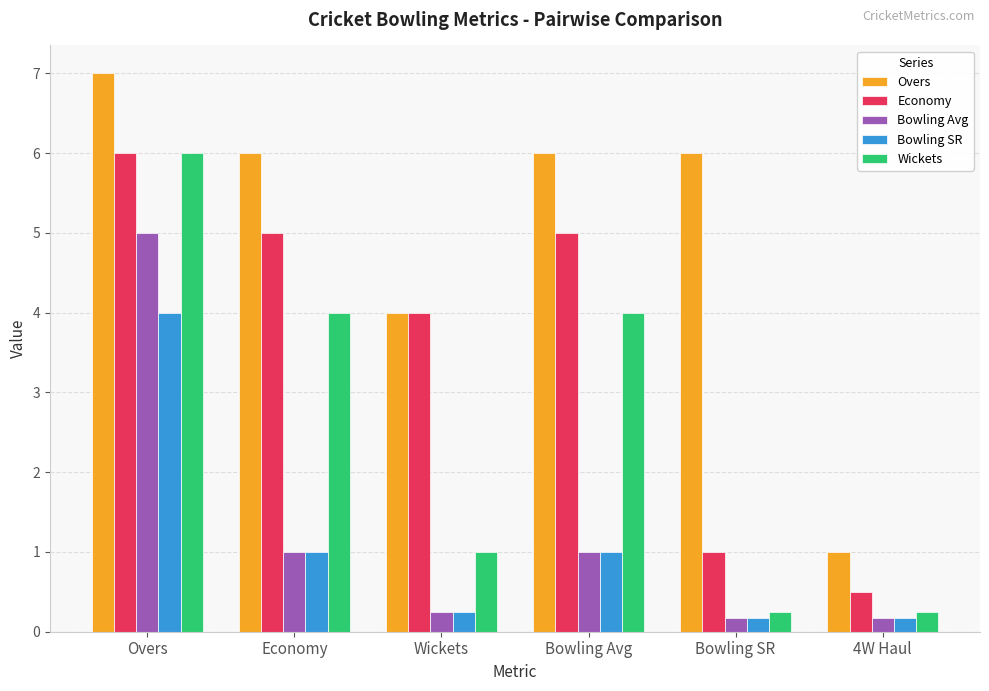

Which series has the largest total across all categories?

Overs